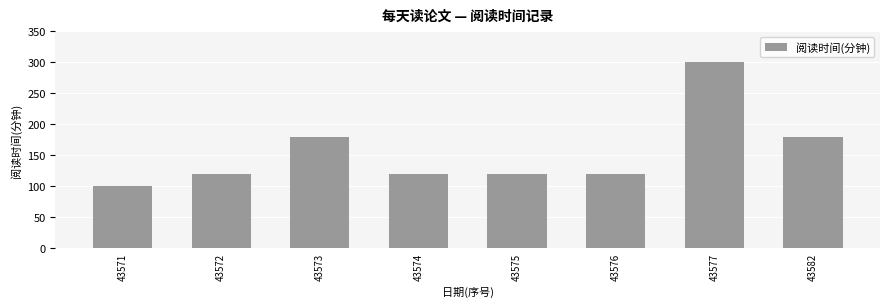

Are the bars horizontal?

No